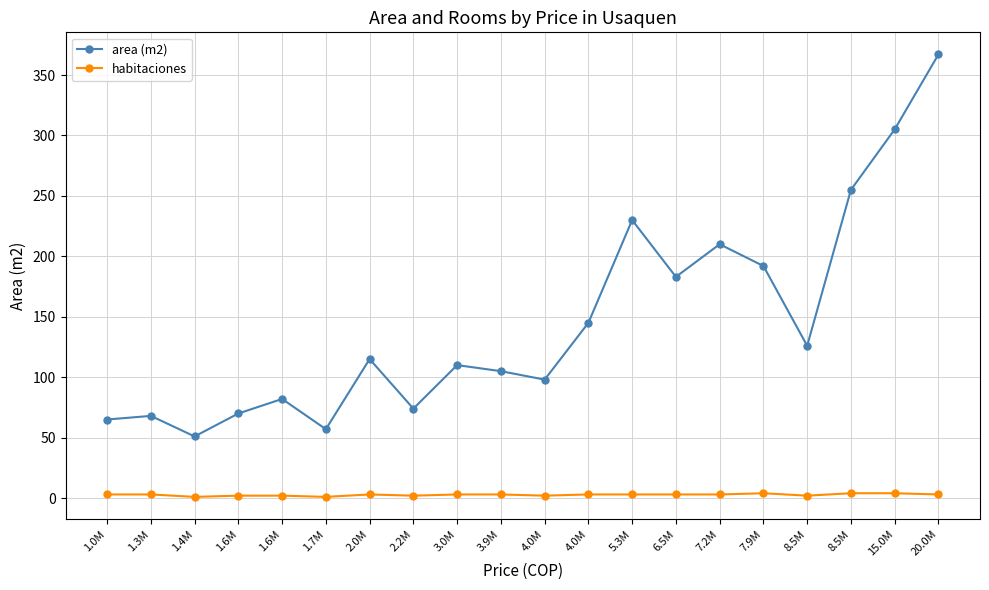

What is the label of the 5th point from the right?

7.9M